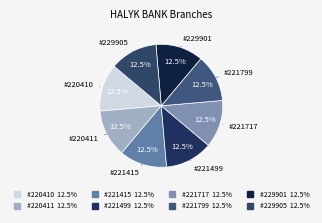

How many segments does this pie chart have?

8